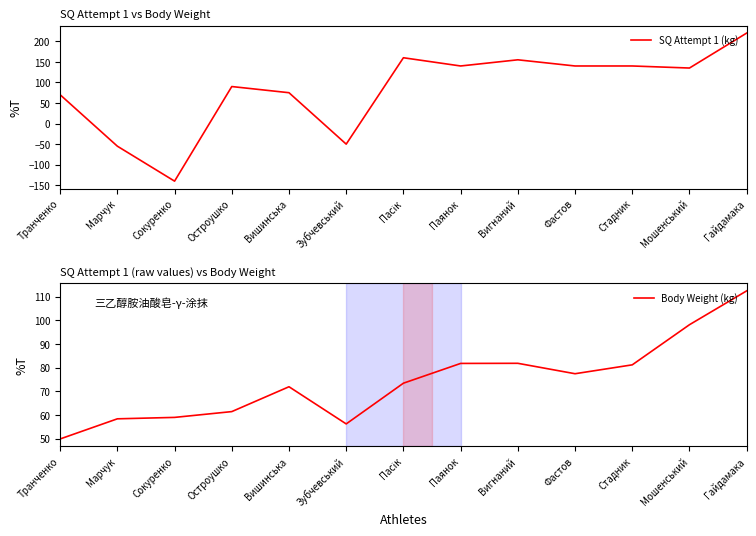

At how many categories does at least one series exceed 138?

6